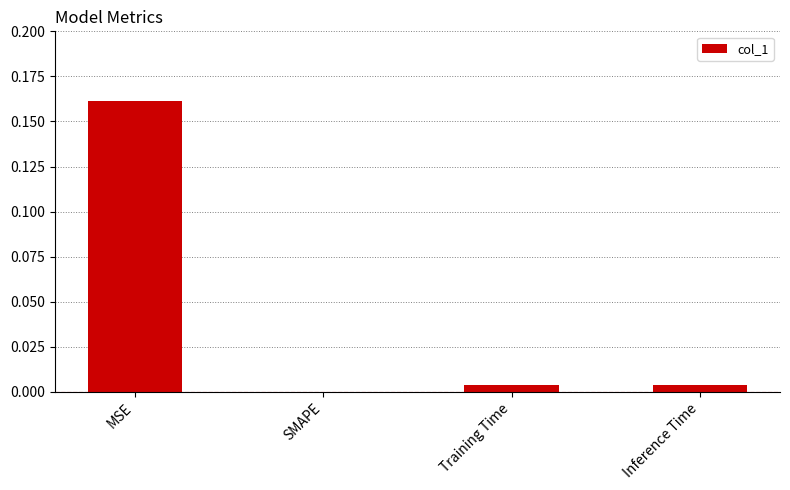

At which label is the value closest to 0?

SMAPE